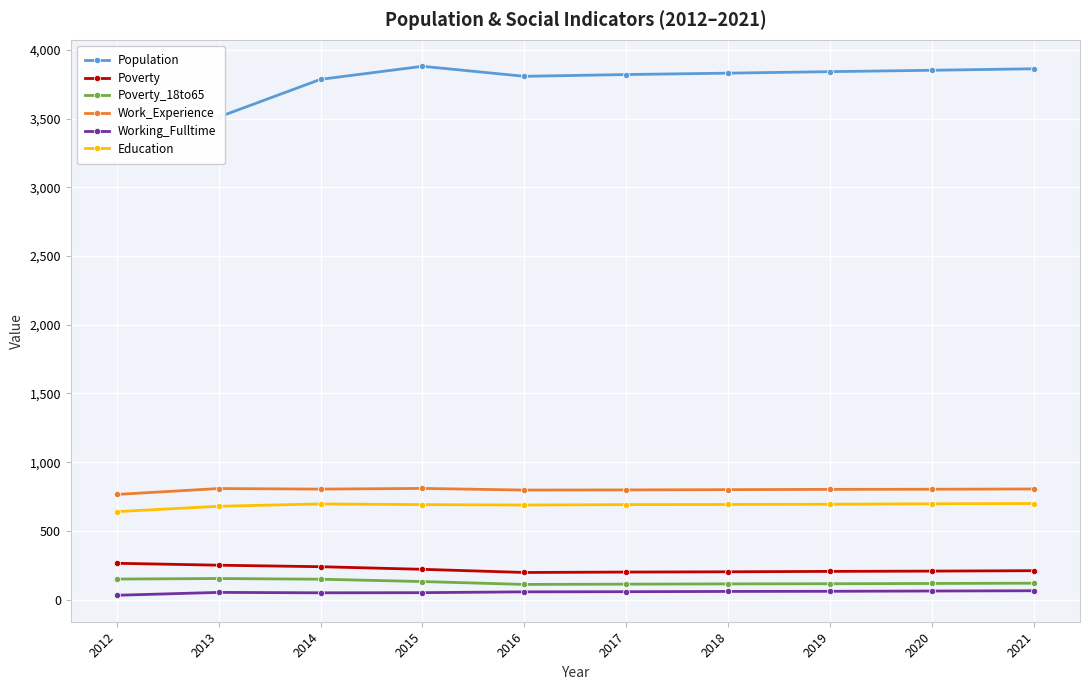

Reading left to right, extract all data points from this chart.

Population: 3570	3512	3787	3882	3809	3822	3832	3843	3853	3864
Poverty: 264	250	239	220	197	200	202	205	207	210
Poverty_18to65: 149	153	148	131	110	112	114	115	117	119
Work_Experience: 765	808	804	809	797	798	800	802	803	805
Working_Fulltime: 31	52	49	50	56	57	59	60	62	64
Education: 640	679	696	691	688	691	692	694	697	699